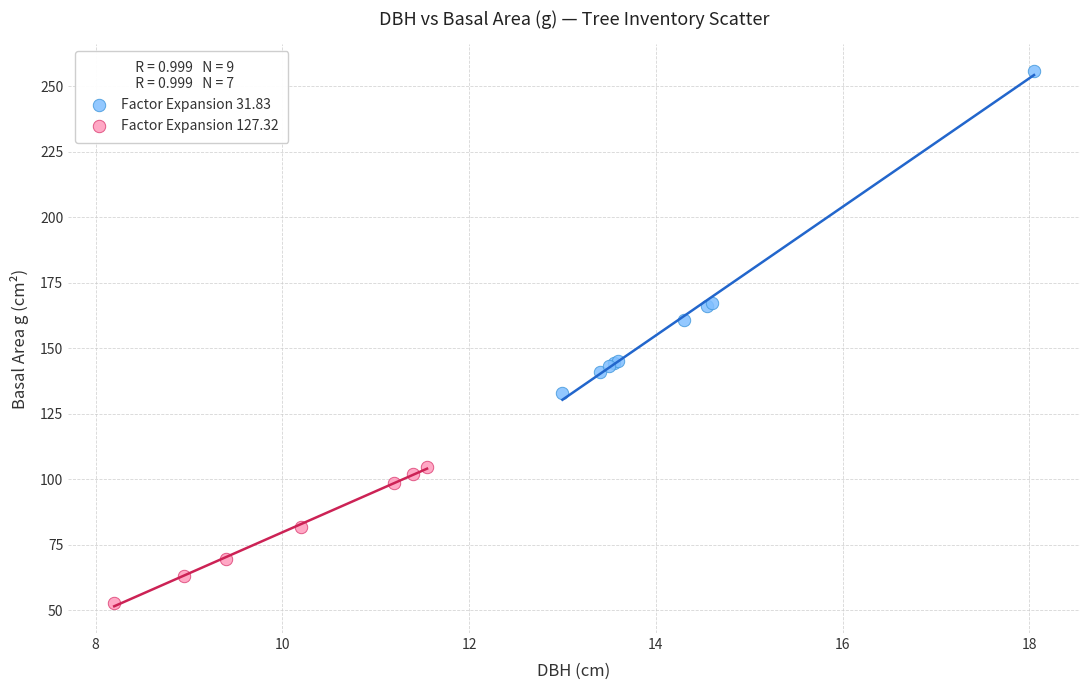

Which series reaches the minimum Y coordinate?

Factor Expansion 127.32